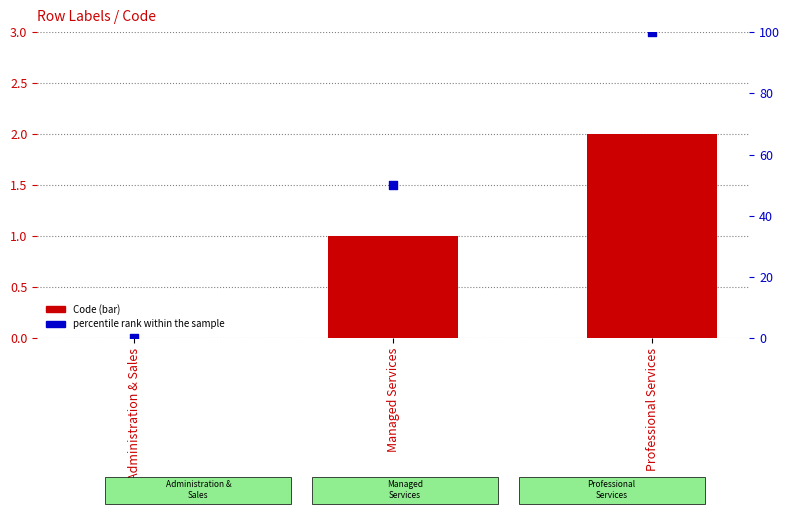

Which series reaches the maximum Y coordinate?

percentile rank within the sample